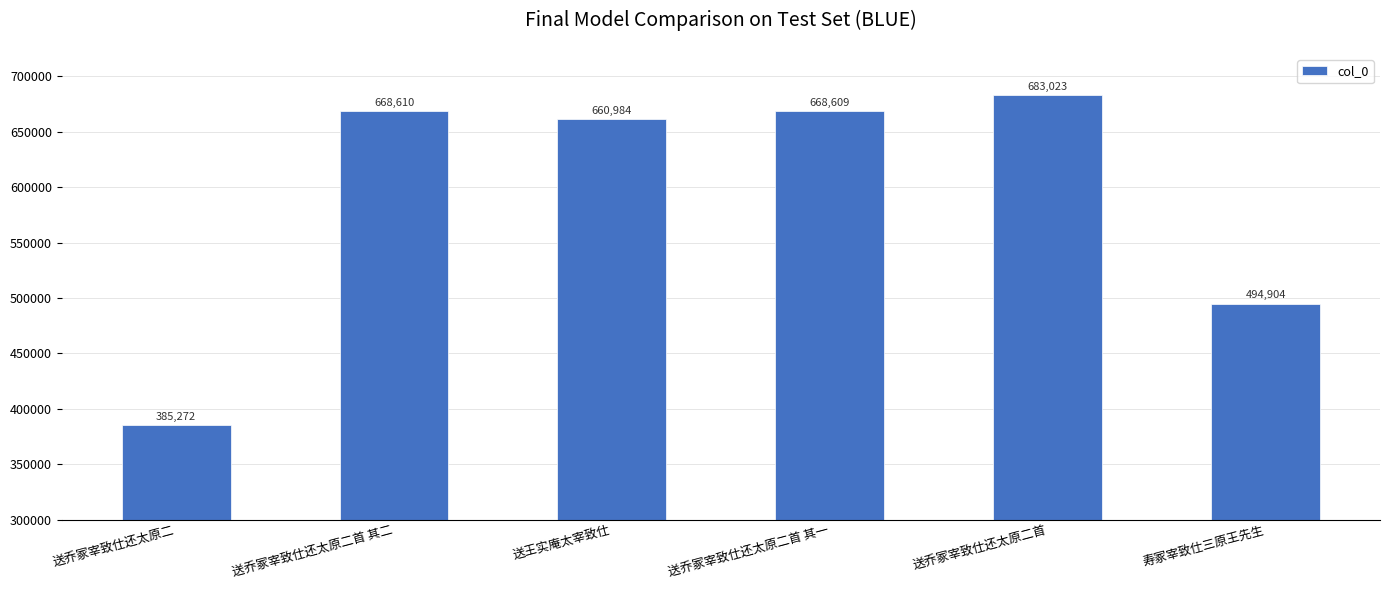

What is the greatest value displayed?

683023